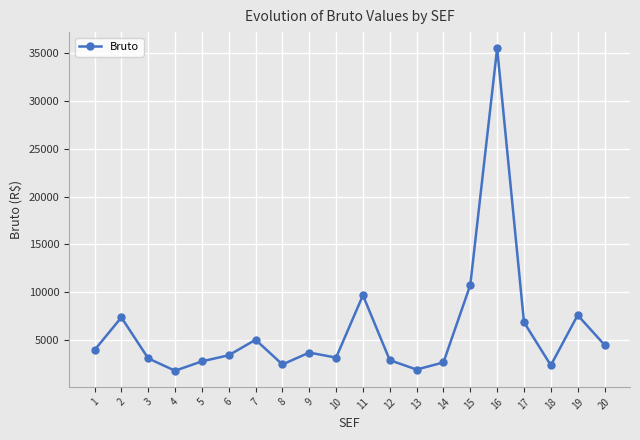

How many points are lower than both their immediate neighbors (excluding endpoints)?

5